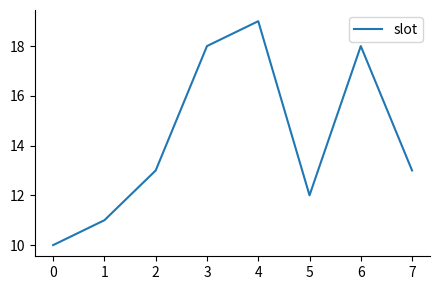

How many values are between 12 and 18?

5